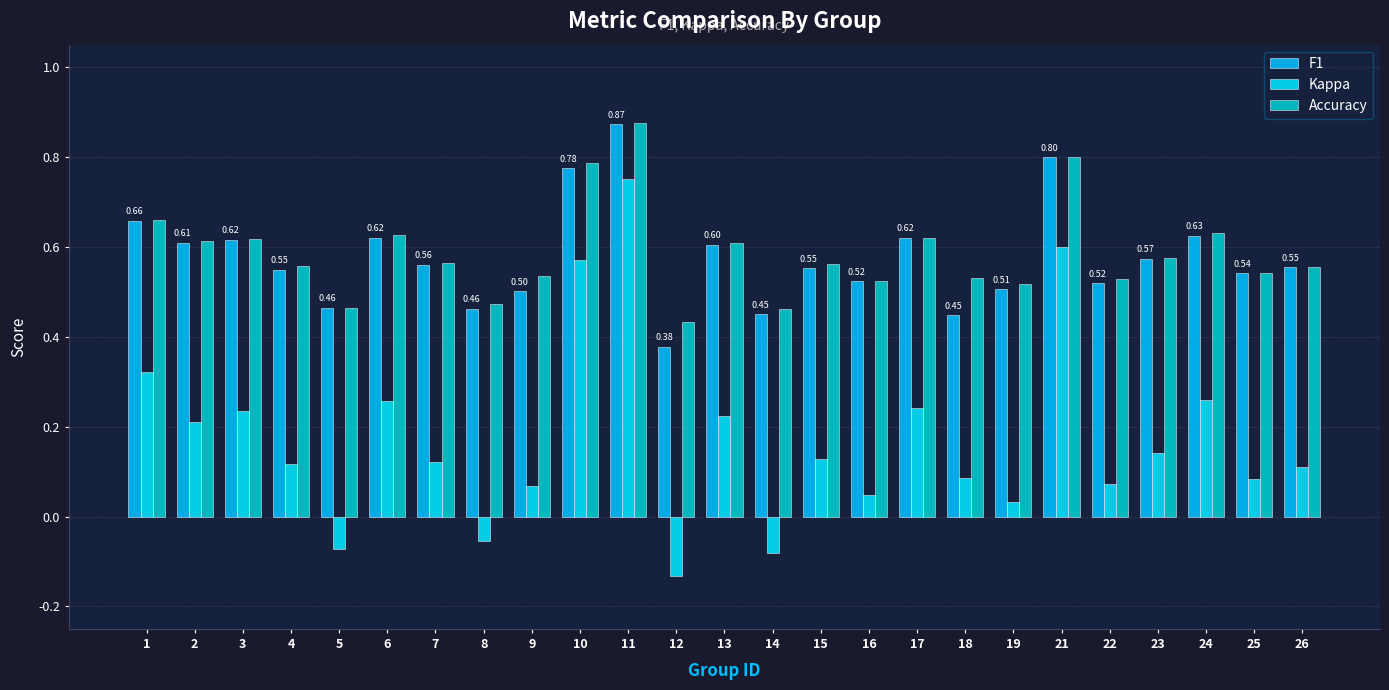

Between 3 and 16, which is larger?

3